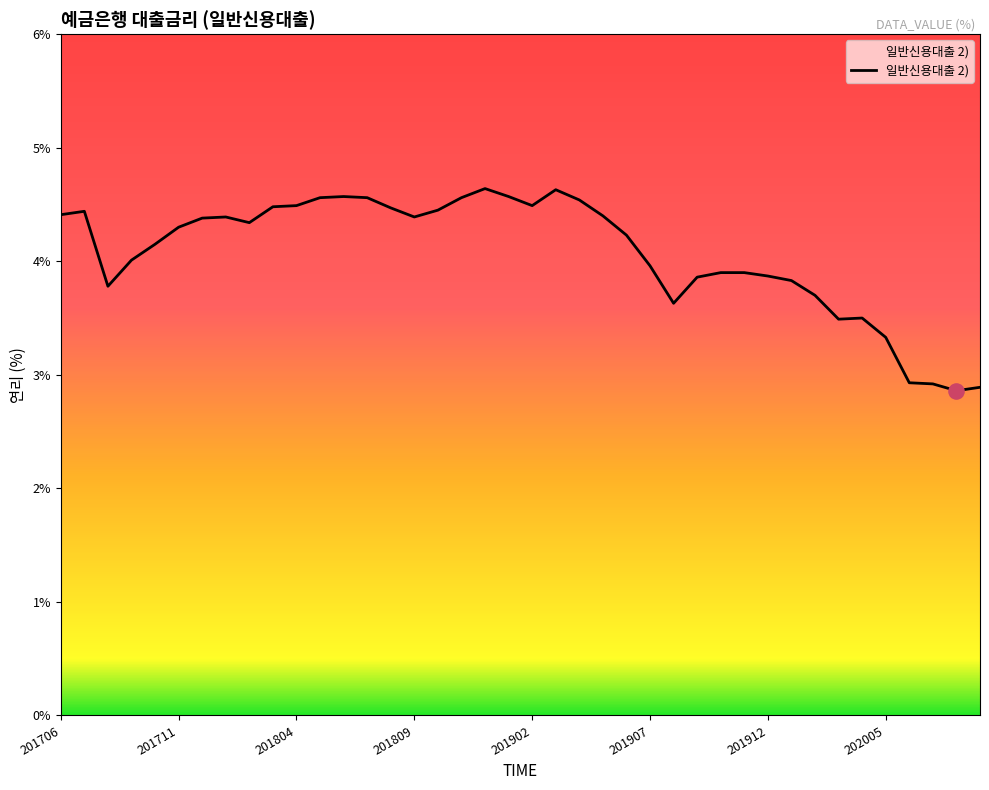

What is the difference between the maximum and minimum values?

1.8